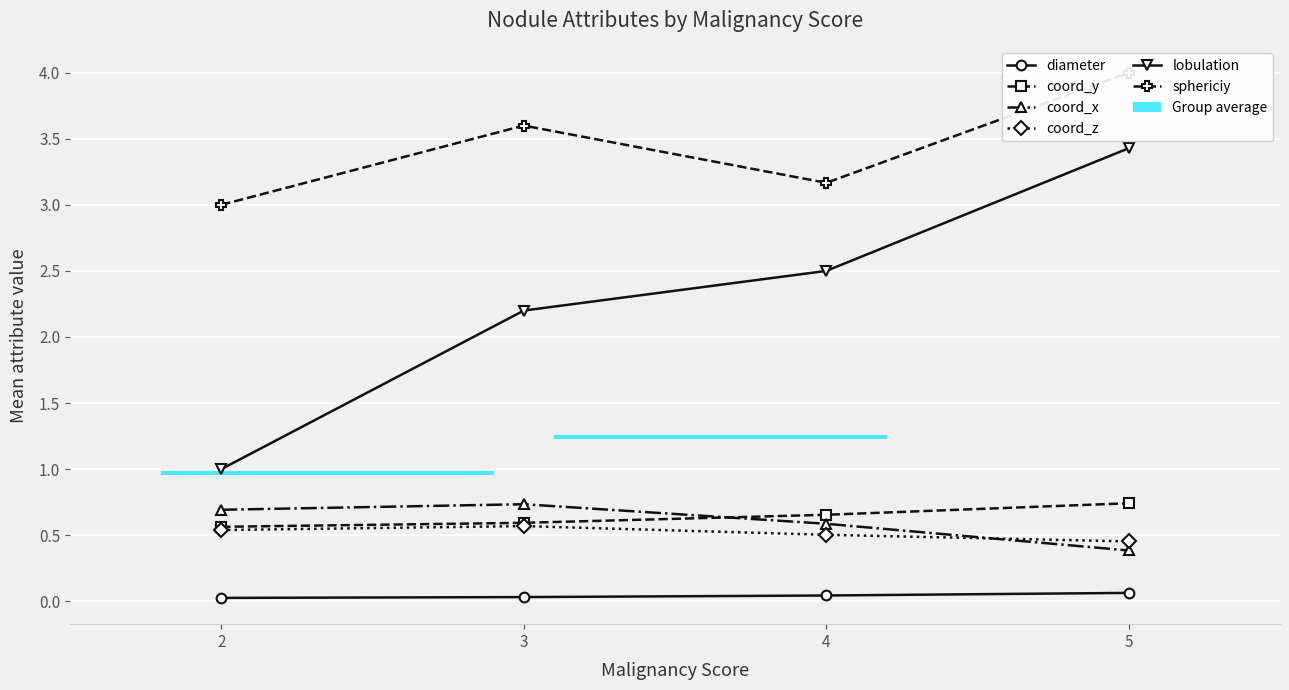

What is the sum of the coord_x values at 4 and 3?

1.3